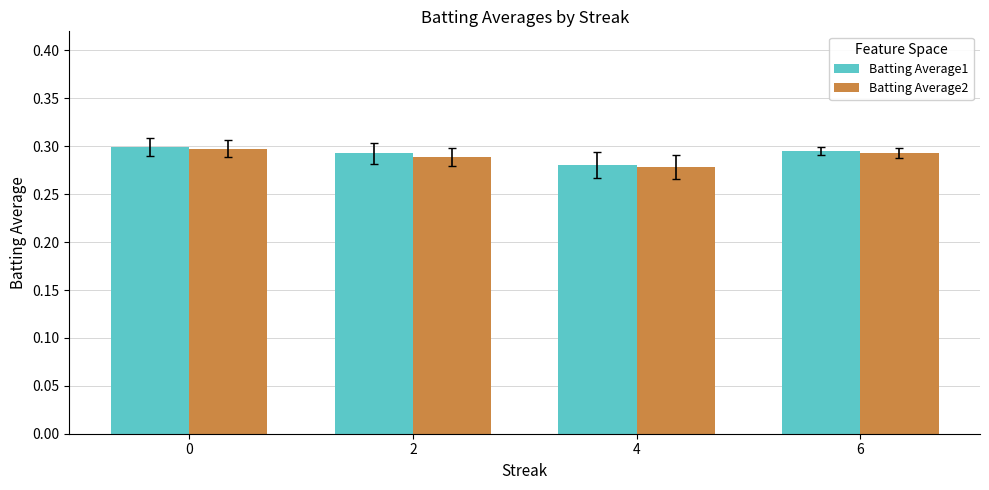

What is the total value across all series at 6?

0.6